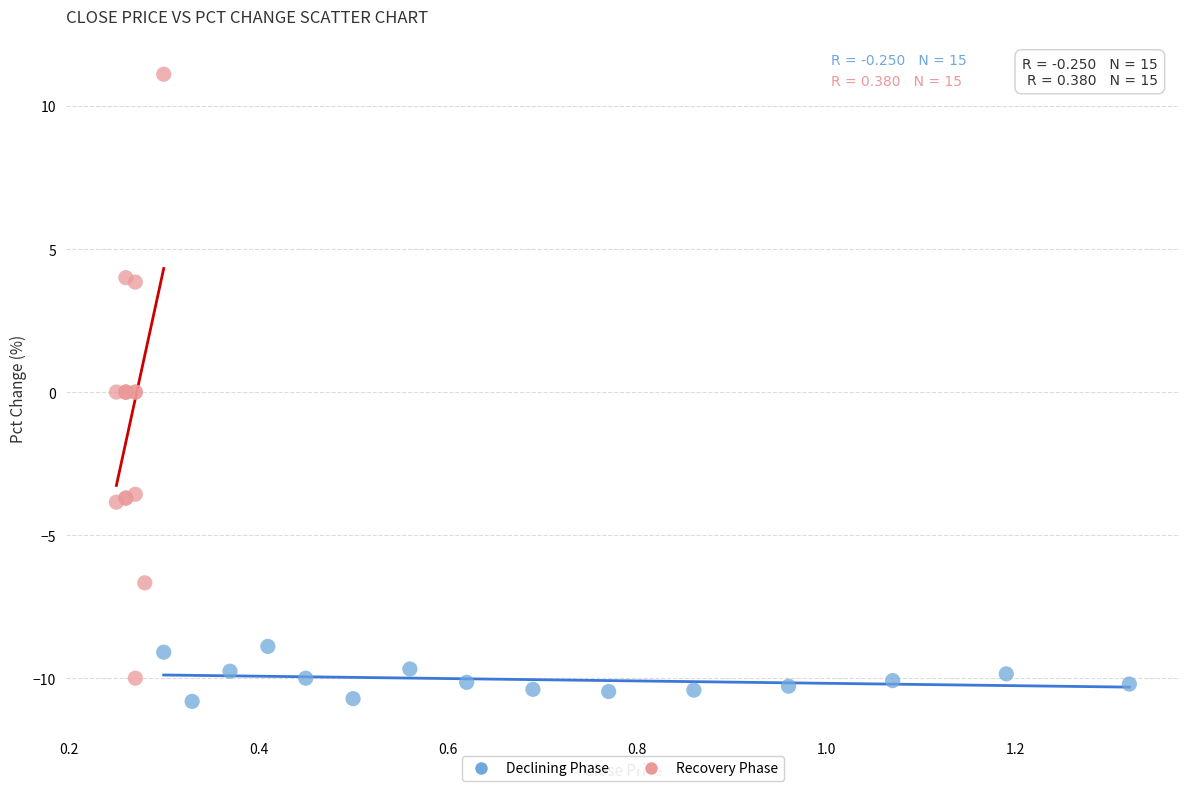

Which series has the largest Y range (max minus min)?

Recovery Phase